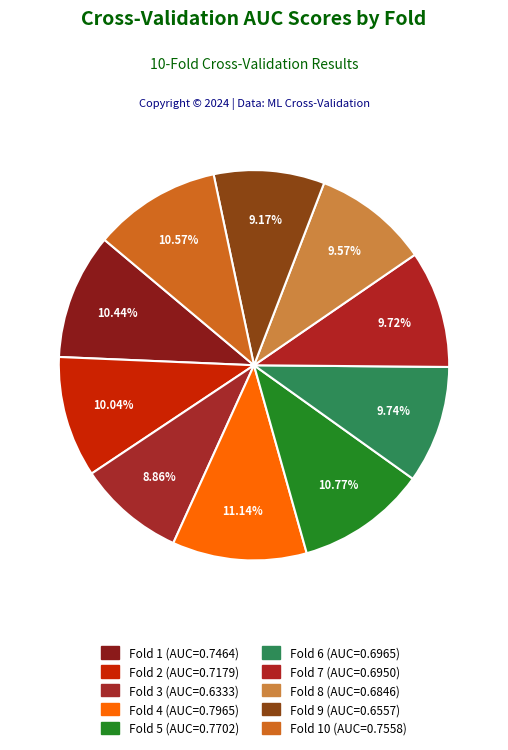

Is there any slice that represents more than half of the pie?

No